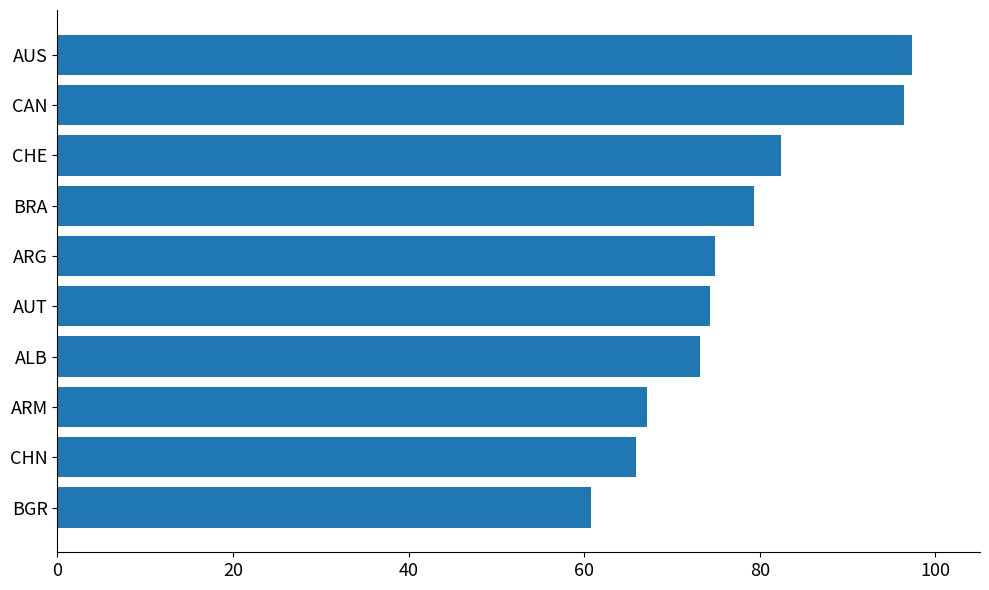

Read the value at BGR.

60.8